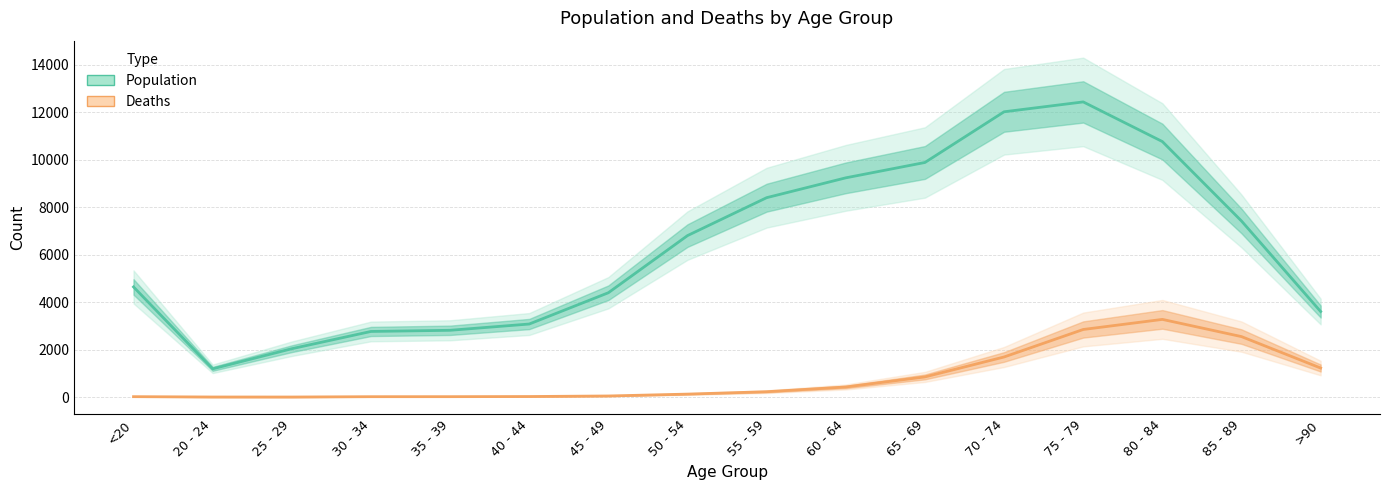

The value of Deaths at 75 - 79 is 2848. True or false?

True